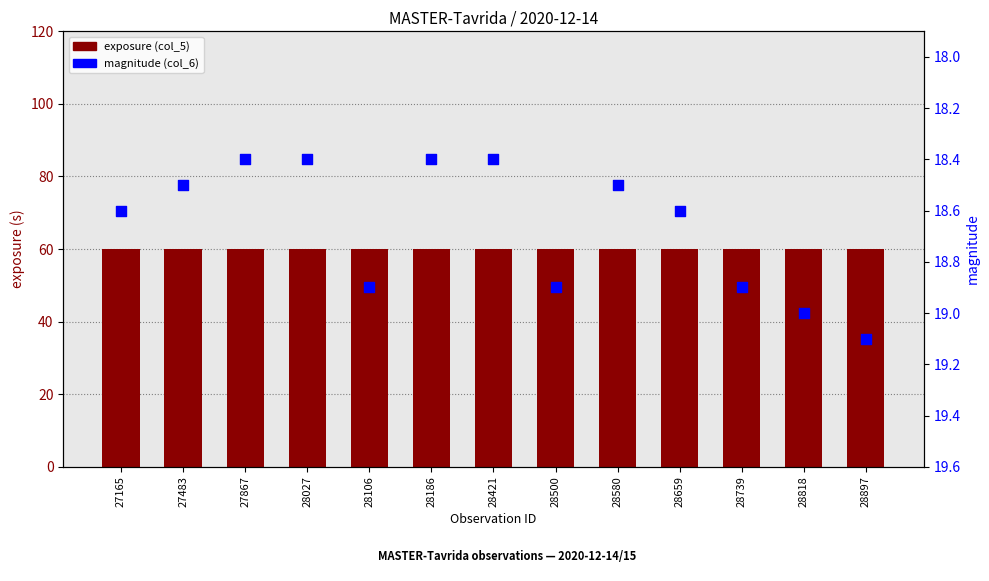

What is the total value across all series at 28818?

79.0